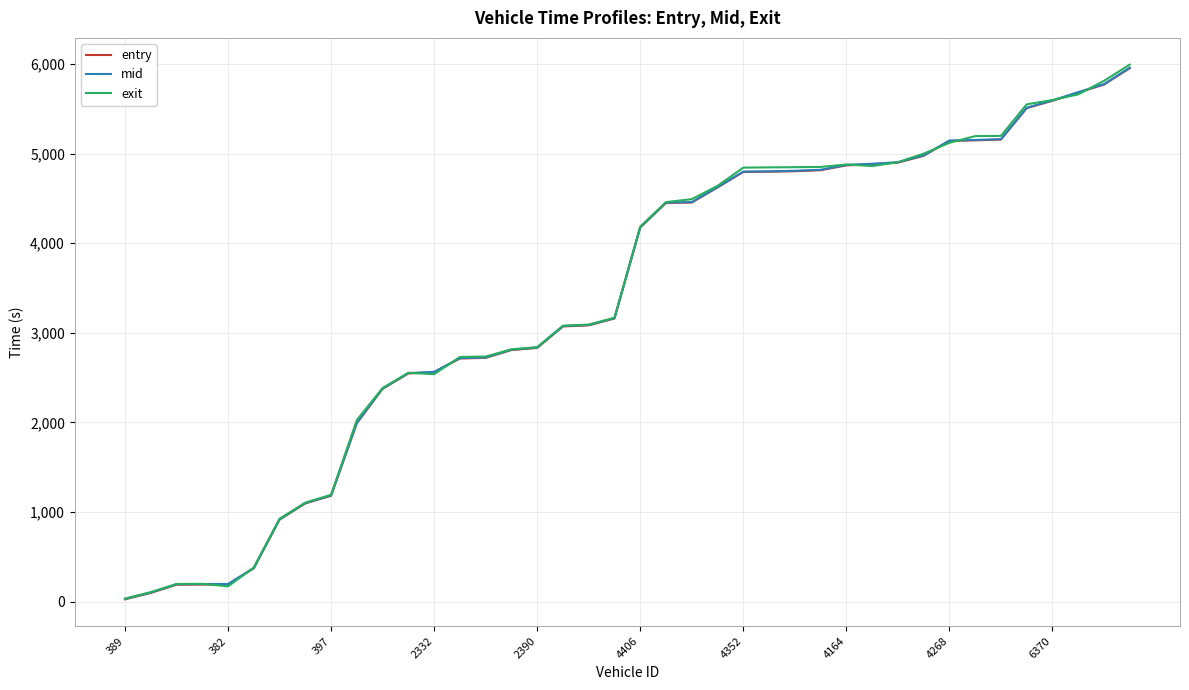

In exit, how many points are lower than both neighbors (excluding endpoints)?

3